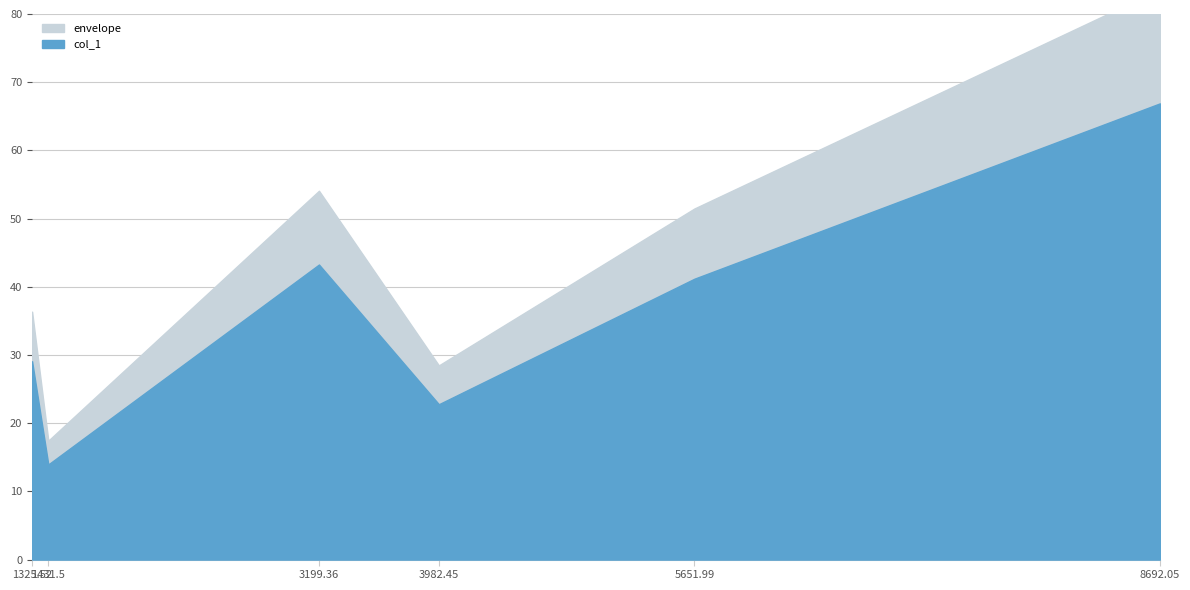

What is the ratio of the value at 1325.52 to the value at 8692.05?

0.4